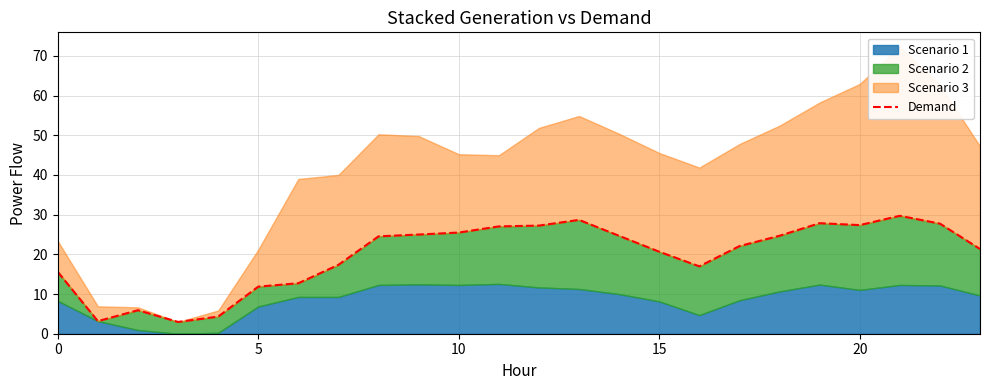

What is the minimum value shown in the chart?

3.0